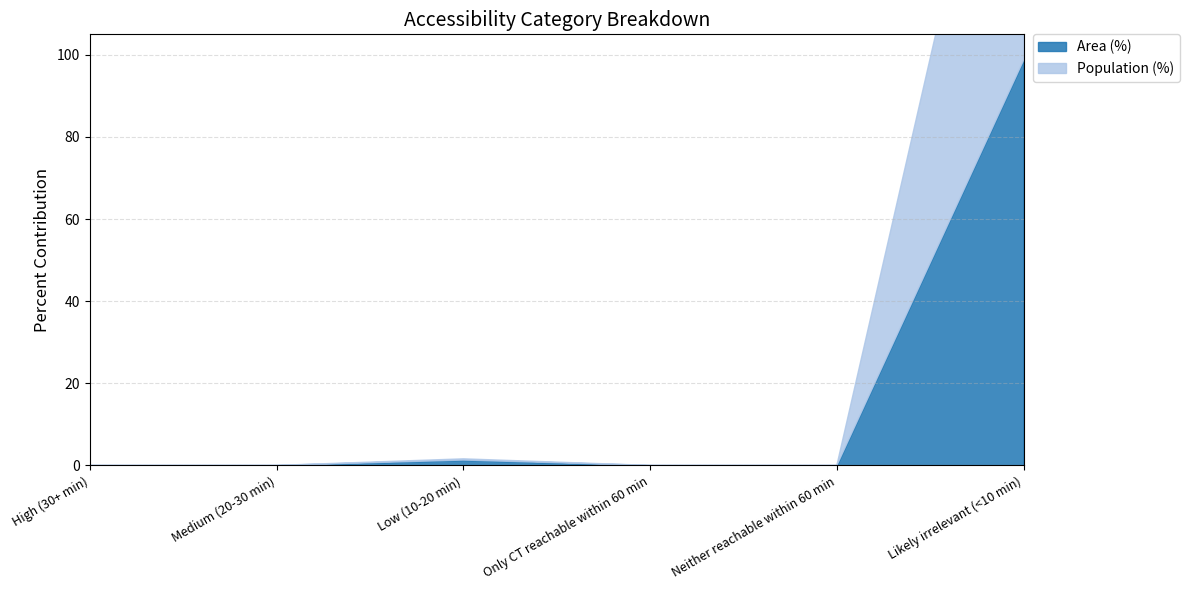

List the labels in order of Area (%) value, largest first.

Likely irrelevant (<10 min), Low (10-20 min), High (30+ min), Medium (20-30 min), Only CT reachable within 60 min, Neither reachable within 60 min